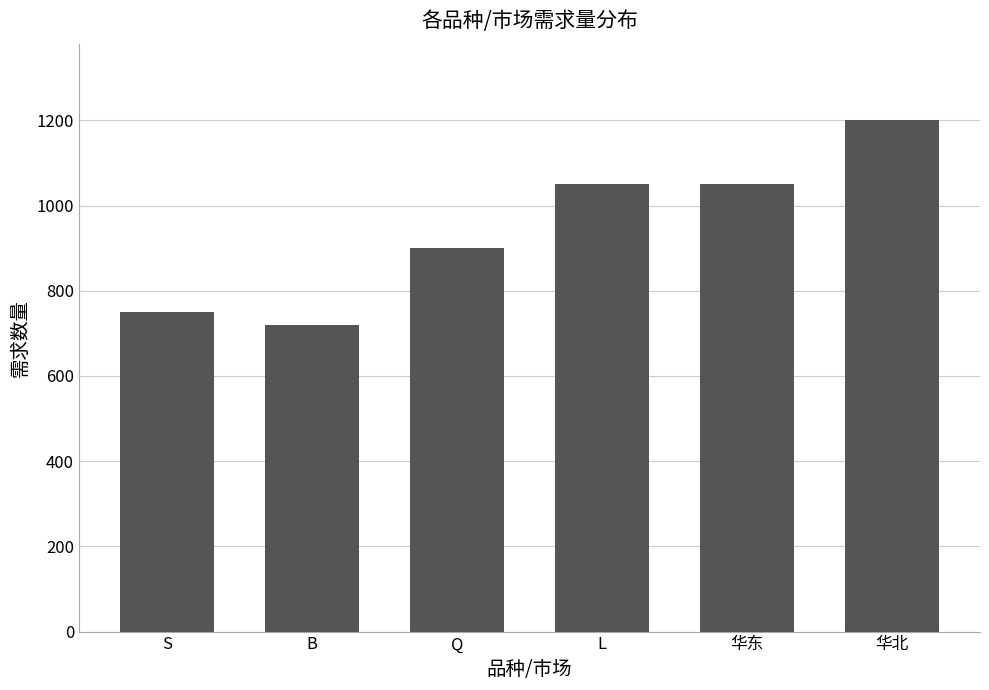

Are the bars horizontal?

No